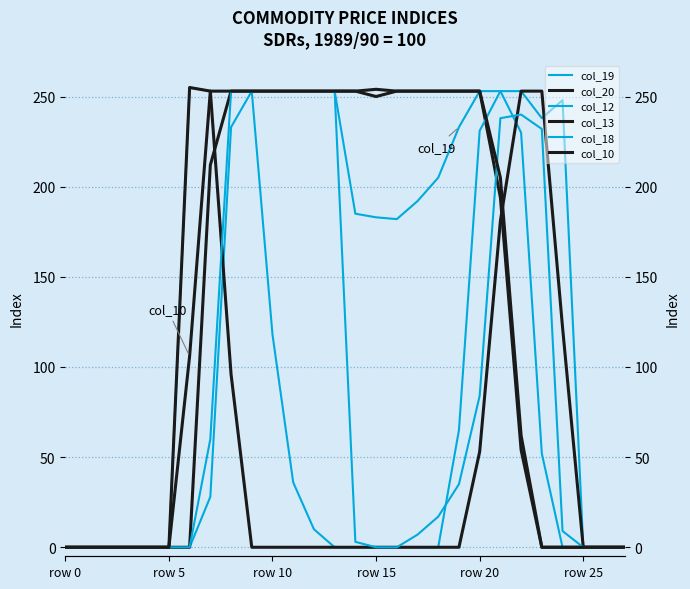

At which label is col_13 closest to 127?

24